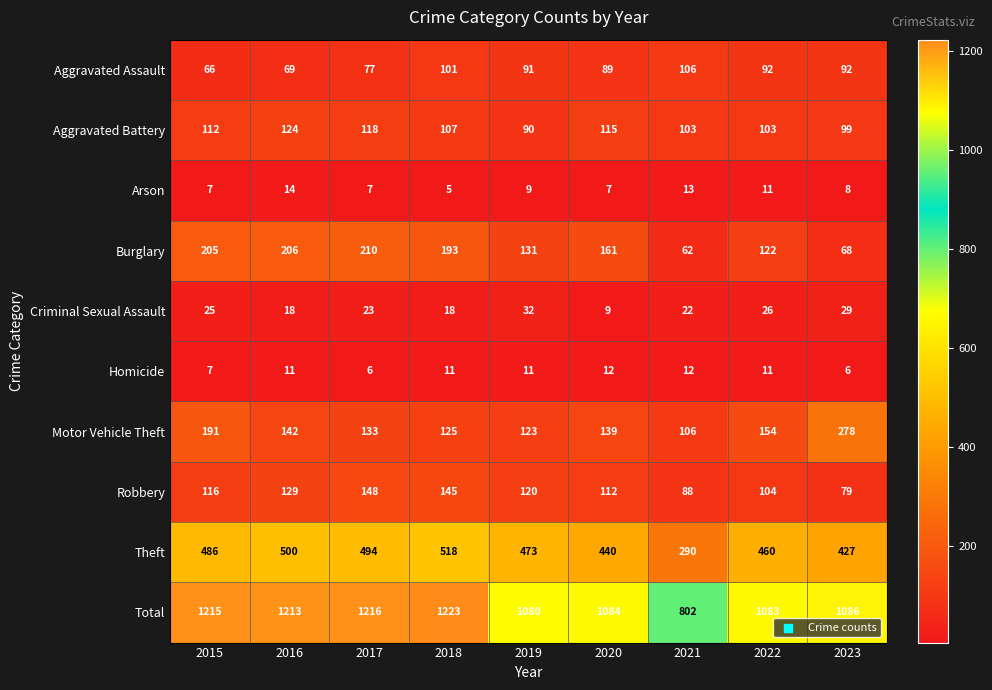

What value does the Arson series have at 2017?

7